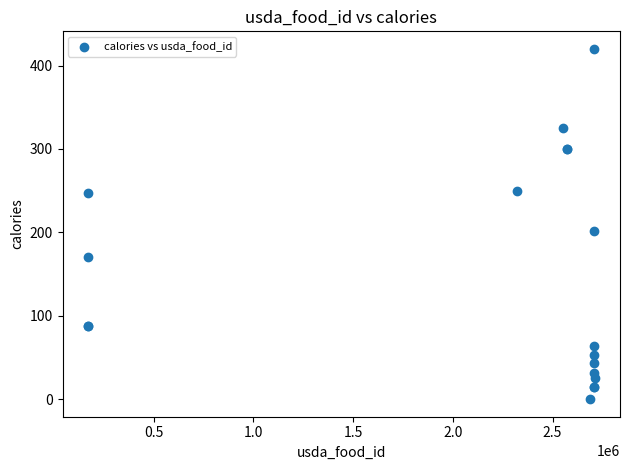

What Y value in the scatter plot is closest to 210?

202